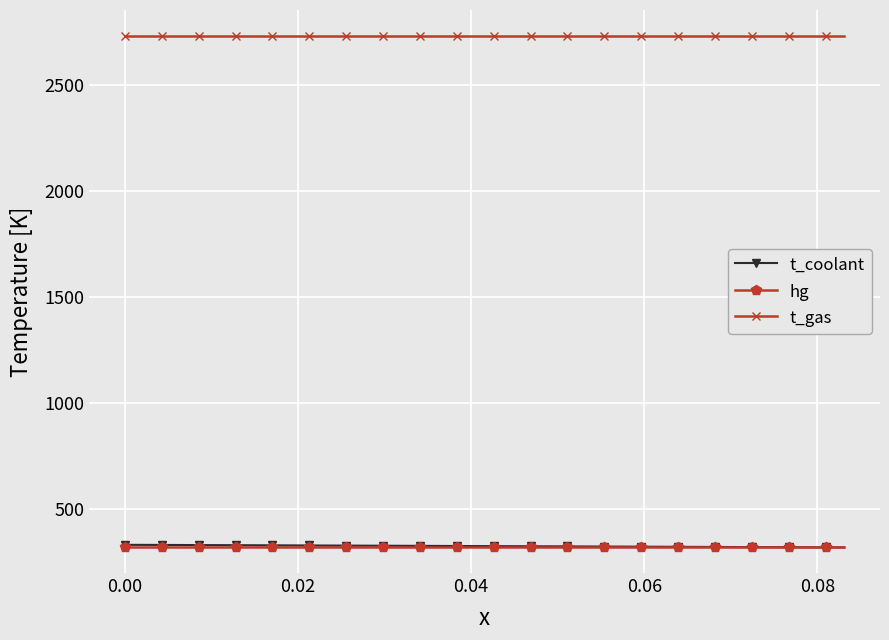

True or false: hg and t_gas cross at least once.

False